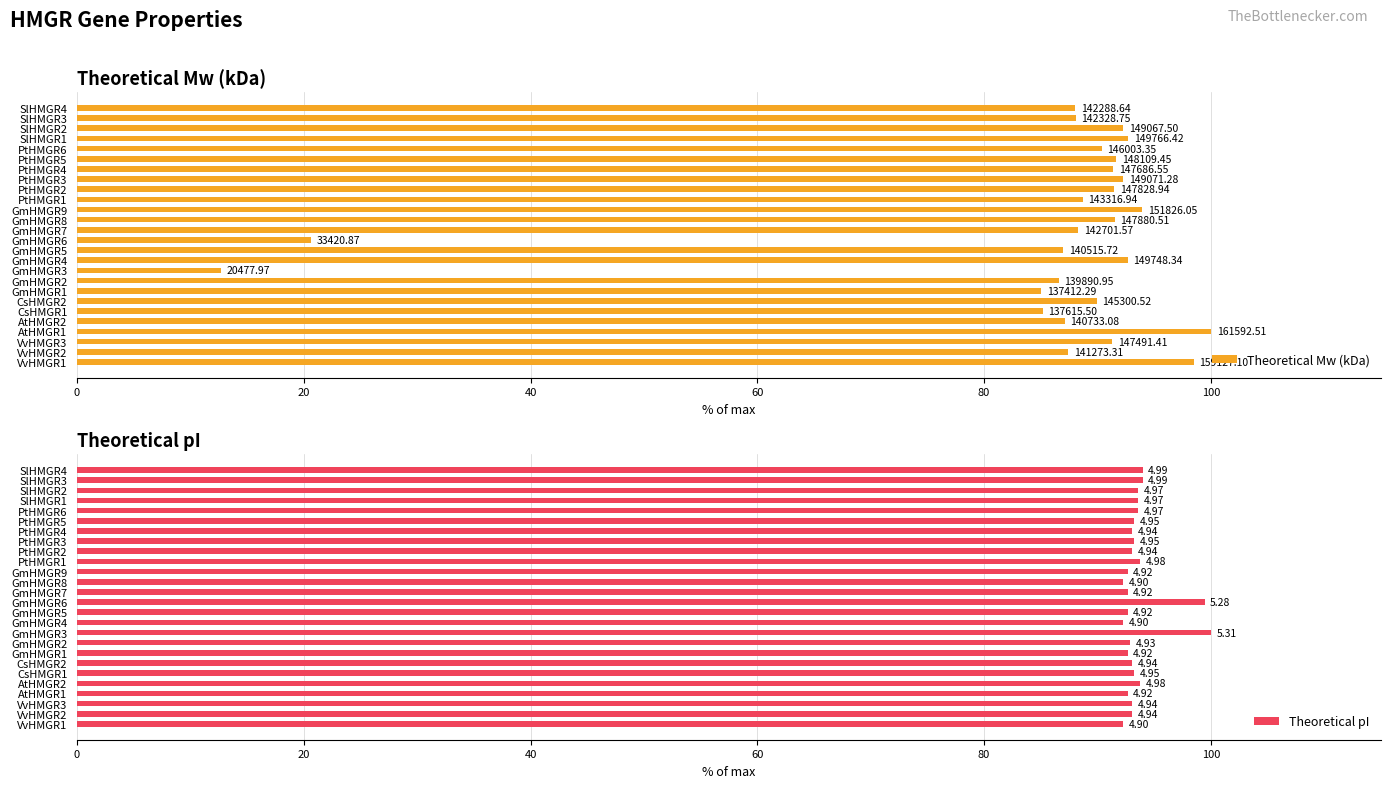

At how many categories does at least one series exceed 67?

26